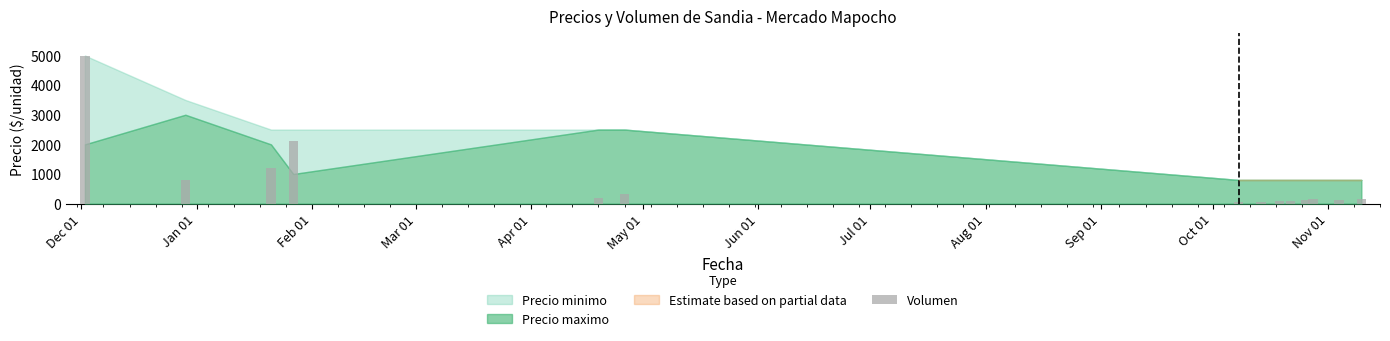

What is the difference between the maximum and second lowest values?

4931.9